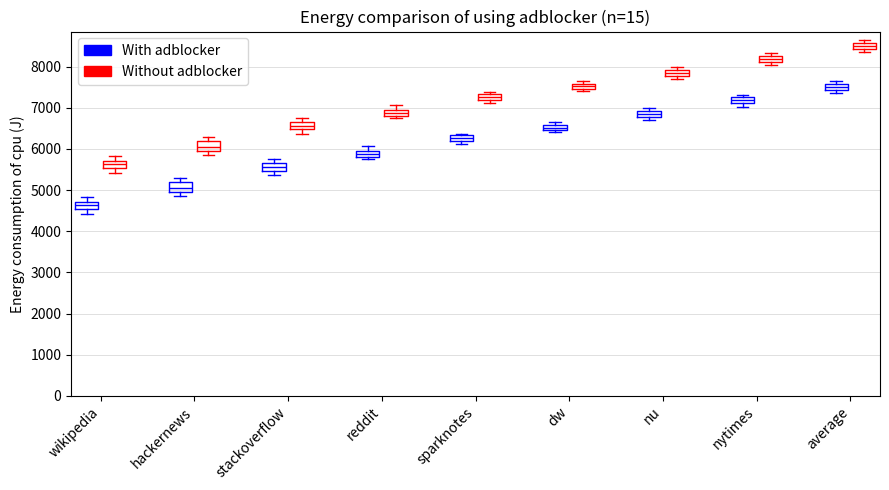

Which box's median line is the highest?

average (Without adblocker)